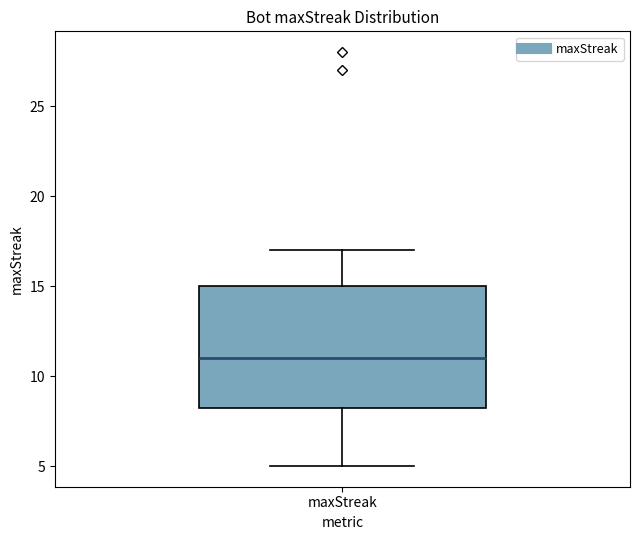

Read this box plot against the y-axis: the position of the median line, the range covered by the box, and the ends of both whiskers. The values are not printed on the chart, so give them approximately, as read against the axis.

median 11.0, box 8.5 to 15.0, whiskers 5.0 to 17.0